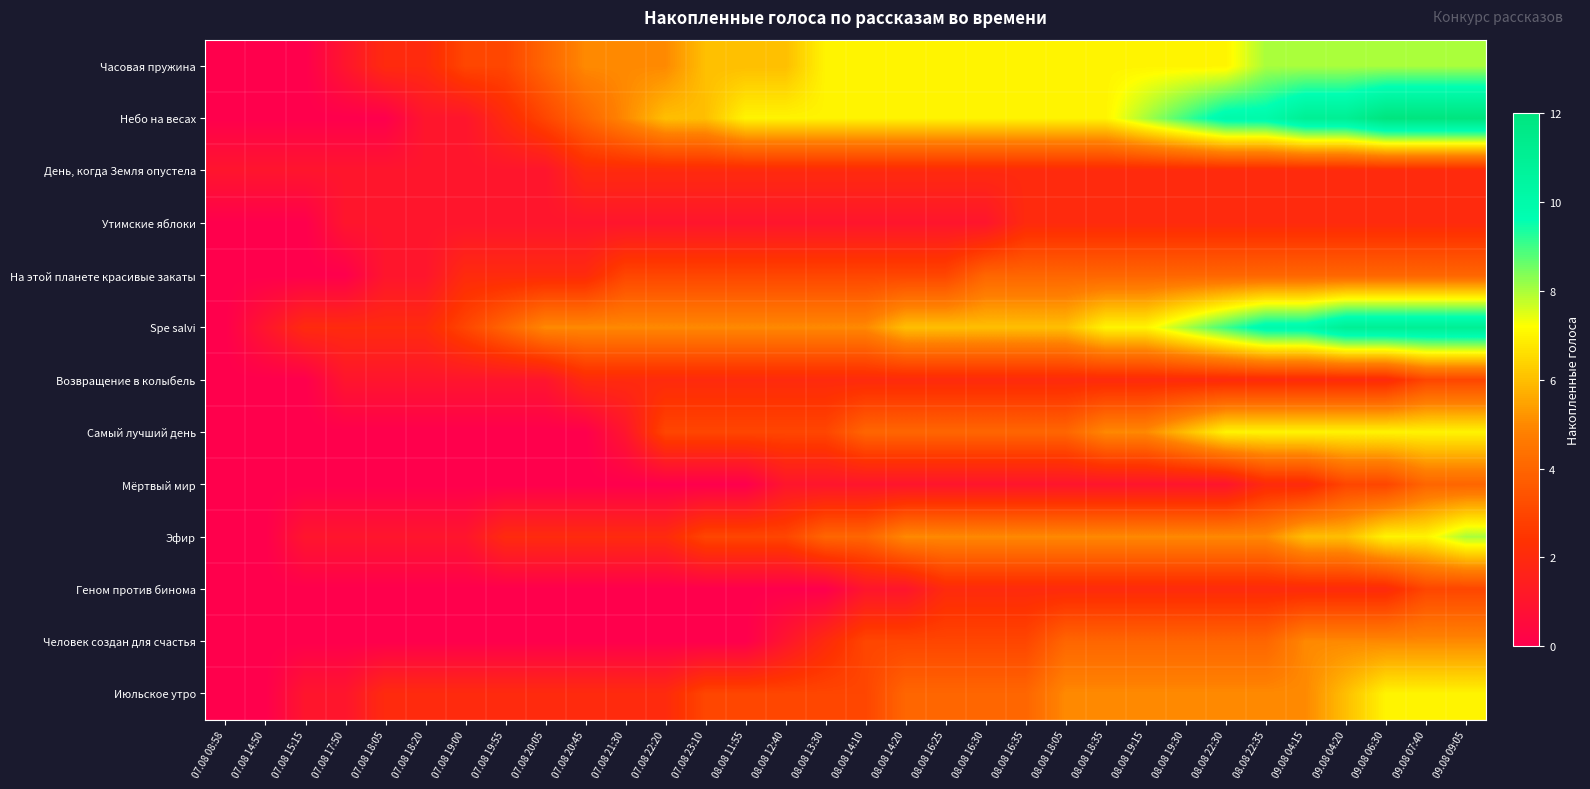

Reading right to left, extract all data points from this chart.

Часовая пружина: 09.08 09:05=8	09.08 07:40=8	09.08 06:30=8	09.08 04:20=8	09.08 04:15=8	08.08 22:35=8	08.08 22:30=7	08.08 19:30=7	08.08 19:15=7	08.08 18:35=7	08.08 18:05=7	08.08 16:35=7	08.08 16:30=7	08.08 16:25=7	08.08 14:20=7	08.08 14:10=7	08.08 13:30=7	08.08 12:40=6	08.08 11:55=6	07.08 23:10=6	07.08 22:20=5	07.08 21:30=5	07.08 20:45=5	07.08 20:05=4	07.08 19:55=3	07.08 19:00=3	07.08 18:20=2	07.08 18:05=2	07.08 17:50=1	07.08 15:15=0	07.08 14:50=0	07.08 08:58=0
Небо на весах: 09.08 09:05=12	09.08 07:40=12	09.08 06:30=12	09.08 04:20=11	09.08 04:15=11	08.08 22:35=10	08.08 22:30=10	08.08 19:30=9	08.08 19:15=8	08.08 18:35=7	08.08 18:05=7	08.08 16:35=7	08.08 16:30=7	08.08 16:25=7	08.08 14:20=7	08.08 14:10=7	08.08 13:30=7	08.08 12:40=7	08.08 11:55=7	07.08 23:10=6	07.08 22:20=6	07.08 21:30=5	07.08 20:45=4	07.08 20:05=3	07.08 19:55=2	07.08 19:00=1	07.08 18:20=1	07.08 18:05=0	07.08 17:50=0	07.08 15:15=0	07.08 14:50=0	07.08 08:58=0
День, когда Земля опустела: 09.08 09:05=2	09.08 07:40=2	09.08 06:30=2	09.08 04:20=2	09.08 04:15=2	08.08 22:35=2	08.08 22:30=2	08.08 19:30=2	08.08 19:15=2	08.08 18:35=2	08.08 18:05=2	08.08 16:35=2	08.08 16:30=2	08.08 16:25=2	08.08 14:20=2	08.08 14:10=2	08.08 13:30=2	08.08 12:40=2	08.08 11:55=2	07.08 23:10=2	07.08 22:20=2	07.08 21:30=2	07.08 20:45=2	07.08 20:05=1	07.08 19:55=1	07.08 19:00=1	07.08 18:20=1	07.08 18:05=1	07.08 17:50=1	07.08 15:15=1	07.08 14:50=1	07.08 08:58=1
Утимские яблоки: 09.08 09:05=2	09.08 07:40=2	09.08 06:30=2	09.08 04:20=2	09.08 04:15=2	08.08 22:35=2	08.08 22:30=2	08.08 19:30=2	08.08 19:15=2	08.08 18:35=2	08.08 18:05=2	08.08 16:35=2	08.08 16:30=1	08.08 16:25=1	08.08 14:20=1	08.08 14:10=1	08.08 13:30=1	08.08 12:40=1	08.08 11:55=1	07.08 23:10=1	07.08 22:20=1	07.08 21:30=1	07.08 20:45=1	07.08 20:05=1	07.08 19:55=1	07.08 19:00=1	07.08 18:20=1	07.08 18:05=1	07.08 17:50=1	07.08 15:15=0	07.08 14:50=0	07.08 08:58=0
На этой планете красивые закаты: 09.08 09:05=4	09.08 07:40=4	09.08 06:30=4	09.08 04:20=4	09.08 04:15=4	08.08 22:35=4	08.08 22:30=4	08.08 19:30=4	08.08 19:15=4	08.08 18:35=4	08.08 18:05=4	08.08 16:35=4	08.08 16:30=4	08.08 16:25=3	08.08 14:20=3	08.08 14:10=3	08.08 13:30=3	08.08 12:40=3	08.08 11:55=3	07.08 23:10=3	07.08 22:20=3	07.08 21:30=3	07.08 20:45=2	07.08 20:05=2	07.08 19:55=2	07.08 19:00=2	07.08 18:20=1	07.08 18:05=1	07.08 17:50=0	07.08 15:15=0	07.08 14:50=0	07.08 08:58=0
Spe salvi: 09.08 09:05=11	09.08 07:40=11	09.08 06:30=11	09.08 04:20=11	09.08 04:15=10	08.08 22:35=10	08.08 22:30=9	08.08 19:30=8	08.08 19:15=7	08.08 18:35=7	08.08 18:05=6	08.08 16:35=6	08.08 16:30=6	08.08 16:25=6	08.08 14:20=6	08.08 14:10=5	08.08 13:30=5	08.08 12:40=5	08.08 11:55=5	07.08 23:10=5	07.08 22:20=5	07.08 21:30=5	07.08 20:45=5	07.08 20:05=5	07.08 19:55=4	07.08 19:00=3	07.08 18:20=2	07.08 18:05=2	07.08 17:50=2	07.08 15:15=2	07.08 14:50=1	07.08 08:58=0
Возвращение в колыбель: 09.08 09:05=3	09.08 07:40=3	09.08 06:30=2	09.08 04:20=2	09.08 04:15=2	08.08 22:35=2	08.08 22:30=2	08.08 19:30=2	08.08 19:15=2	08.08 18:35=2	08.08 18:05=2	08.08 16:35=2	08.08 16:30=2	08.08 16:25=2	08.08 14:20=2	08.08 14:10=2	08.08 13:30=2	08.08 12:40=2	08.08 11:55=2	07.08 23:10=2	07.08 22:20=2	07.08 21:30=2	07.08 20:45=2	07.08 20:05=1	07.08 19:55=1	07.08 19:00=1	07.08 18:20=1	07.08 18:05=1	07.08 17:50=1	07.08 15:15=0	07.08 14:50=0	07.08 08:58=0
Самый лучший день: 09.08 09:05=7	09.08 07:40=7	09.08 06:30=7	09.08 04:20=7	09.08 04:15=7	08.08 22:35=7	08.08 22:30=7	08.08 19:30=6	08.08 19:15=5	08.08 18:35=5	08.08 18:05=4	08.08 16:35=4	08.08 16:30=4	08.08 16:25=4	08.08 14:20=4	08.08 14:10=4	08.08 13:30=3	08.08 12:40=3	08.08 11:55=3	07.08 23:10=3	07.08 22:20=3	07.08 21:30=1	07.08 20:45=0	07.08 20:05=0	07.08 19:55=0	07.08 19:00=0	07.08 18:20=0	07.08 18:05=0	07.08 17:50=0	07.08 15:15=0	07.08 14:50=0	07.08 08:58=0
Мёртвый мир: 09.08 09:05=4	09.08 07:40=4	09.08 06:30=3	09.08 04:20=3	09.08 04:15=2	08.08 22:35=2	08.08 22:30=1	08.08 19:30=1	08.08 19:15=1	08.08 18:35=1	08.08 18:05=1	08.08 16:35=1	08.08 16:30=1	08.08 16:25=1	08.08 14:20=1	08.08 14:10=1	08.08 13:30=1	08.08 12:40=1	08.08 11:55=0	07.08 23:10=0	07.08 22:20=0	07.08 21:30=0	07.08 20:45=0	07.08 20:05=0	07.08 19:55=0	07.08 19:00=0	07.08 18:20=0	07.08 18:05=0	07.08 17:50=0	07.08 15:15=0	07.08 14:50=0	07.08 08:58=0
Эфир: 09.08 09:05=8	09.08 07:40=7	09.08 06:30=7	09.08 04:20=6	09.08 04:15=6	08.08 22:35=5	08.08 22:30=5	08.08 19:30=5	08.08 19:15=5	08.08 18:35=5	08.08 18:05=5	08.08 16:35=5	08.08 16:30=5	08.08 16:25=5	08.08 14:20=5	08.08 14:10=4	08.08 13:30=4	08.08 12:40=3	08.08 11:55=3	07.08 23:10=3	07.08 22:20=2	07.08 21:30=2	07.08 20:45=2	07.08 20:05=2	07.08 19:55=2	07.08 19:00=1	07.08 18:20=1	07.08 18:05=1	07.08 17:50=1	07.08 15:15=1	07.08 14:50=0	07.08 08:58=0
Геном против бинома: 09.08 09:05=3	09.08 07:40=3	09.08 06:30=2	09.08 04:20=2	09.08 04:15=2	08.08 22:35=2	08.08 22:30=2	08.08 19:30=2	08.08 19:15=2	08.08 18:35=2	08.08 18:05=2	08.08 16:35=2	08.08 16:30=2	08.08 16:25=2	08.08 14:20=1	08.08 14:10=1	08.08 13:30=0	08.08 12:40=0	08.08 11:55=0	07.08 23:10=0	07.08 22:20=0	07.08 21:30=0	07.08 20:45=0	07.08 20:05=0	07.08 19:55=0	07.08 19:00=0	07.08 18:20=0	07.08 18:05=0	07.08 17:50=0	07.08 15:15=0	07.08 14:50=0	07.08 08:58=0
Человек создан для счастья: 09.08 09:05=5	09.08 07:40=5	09.08 06:30=5	09.08 04:20=5	09.08 04:15=5	08.08 22:35=4	08.08 22:30=4	08.08 19:30=4	08.08 19:15=4	08.08 18:35=4	08.08 18:05=4	08.08 16:35=3	08.08 16:30=3	08.08 16:25=3	08.08 14:20=3	08.08 14:10=3	08.08 13:30=2	08.08 12:40=1	08.08 11:55=0	07.08 23:10=0	07.08 22:20=0	07.08 21:30=0	07.08 20:45=0	07.08 20:05=0	07.08 19:55=0	07.08 19:00=0	07.08 18:20=0	07.08 18:05=0	07.08 17:50=0	07.08 15:15=0	07.08 14:50=0	07.08 08:58=0
Июльское утро: 09.08 09:05=7	09.08 07:40=7	09.08 06:30=7	09.08 04:20=6	09.08 04:15=5	08.08 22:35=5	08.08 22:30=5	08.08 19:30=5	08.08 19:15=5	08.08 18:35=5	08.08 18:05=5	08.08 16:35=4	08.08 16:30=4	08.08 16:25=4	08.08 14:20=4	08.08 14:10=3	08.08 13:30=3	08.08 12:40=3	08.08 11:55=3	07.08 23:10=3	07.08 22:20=2	07.08 21:30=2	07.08 20:45=2	07.08 20:05=2	07.08 19:55=2	07.08 19:00=2	07.08 18:20=2	07.08 18:05=2	07.08 17:50=1	07.08 15:15=1	07.08 14:50=0	07.08 08:58=0